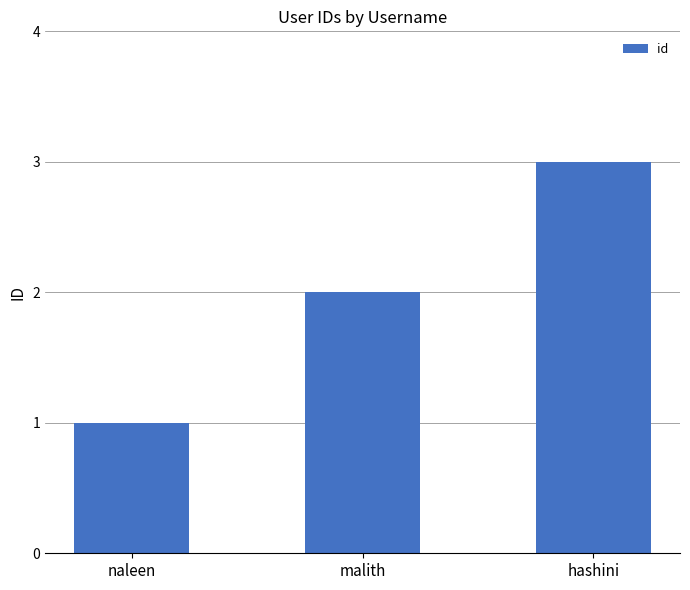

Is it true that the value at hashini is 3?

True